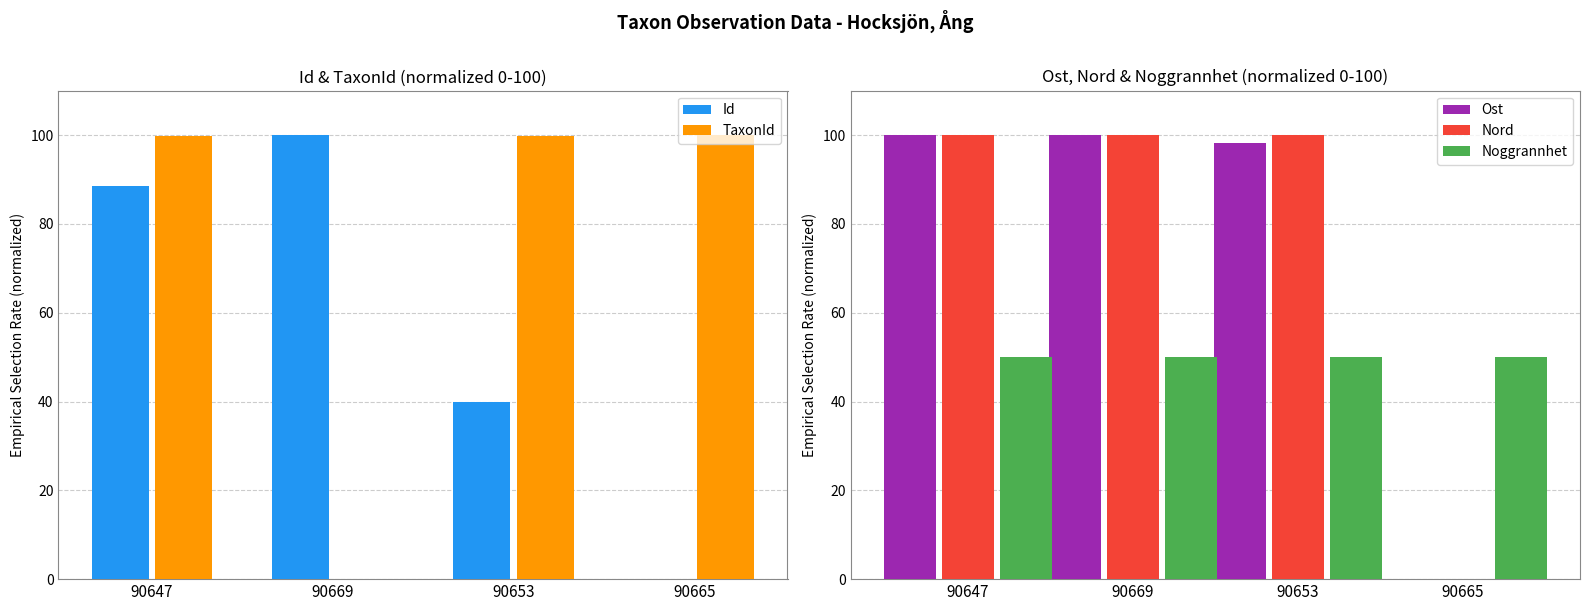

What is the average value of the Ost series?

74.5